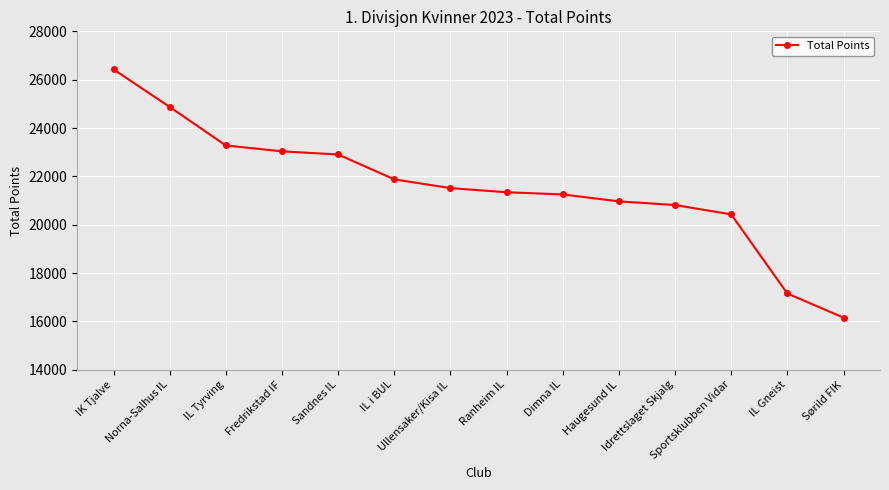

What is the sum of the values at Sandnes IL and Ullensaker/Kisa IL?

44419